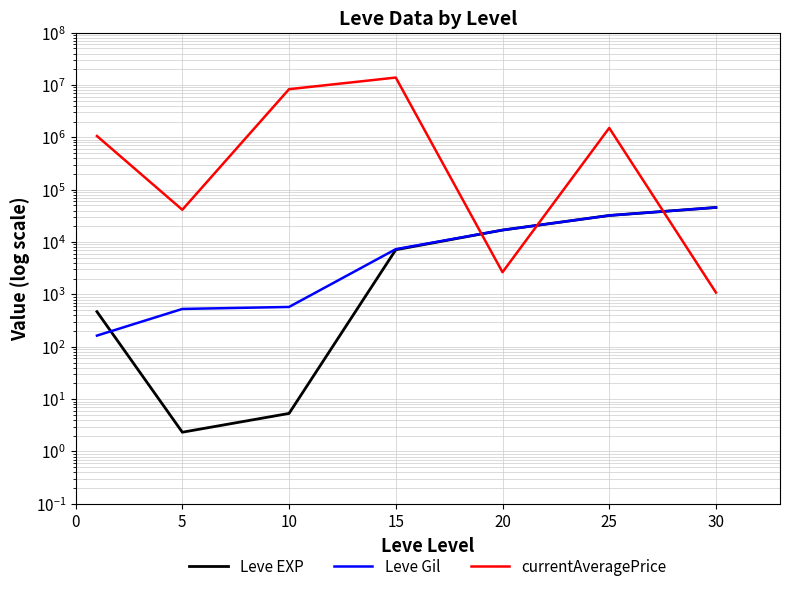

Is the value of Leve Gil at 5 greater than the value of Leve EXP at 15?

No